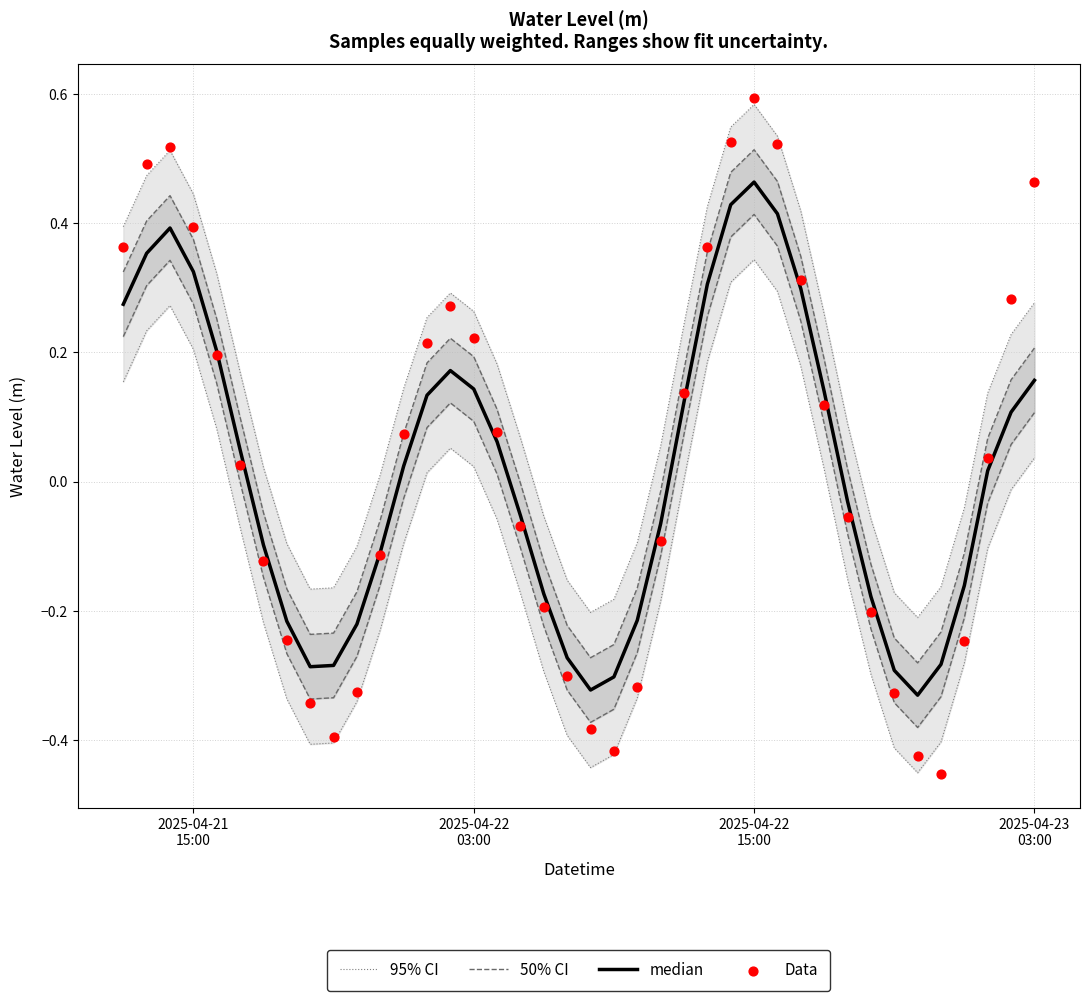

At how many categories does at least one series exceed 0?

26